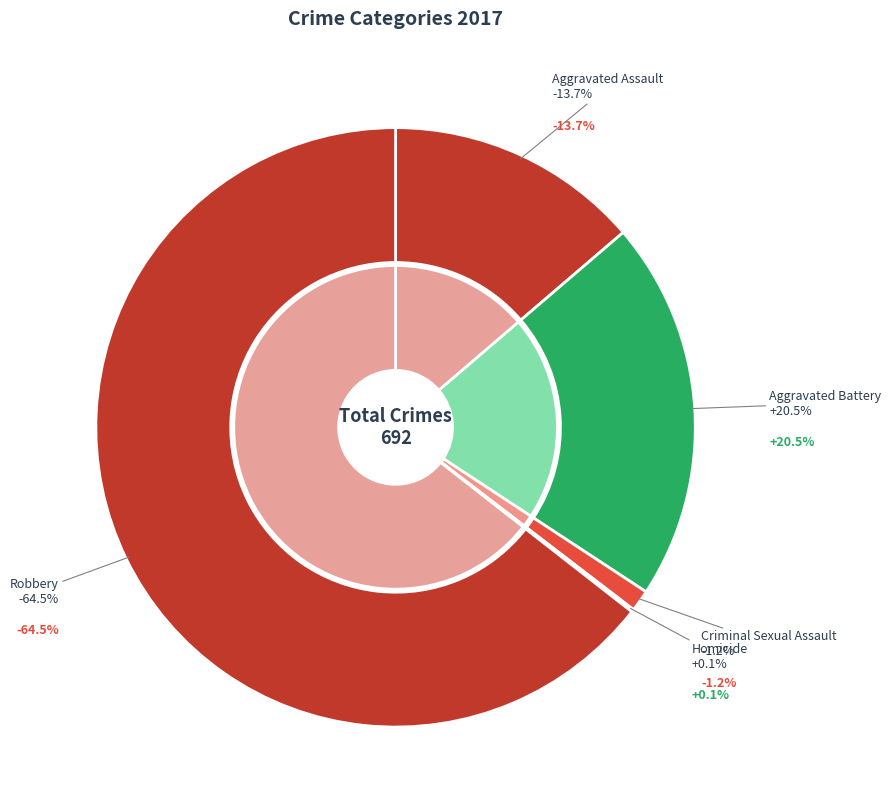

What percentage do Aggravated Assault and Homicide together represent?

13.9%